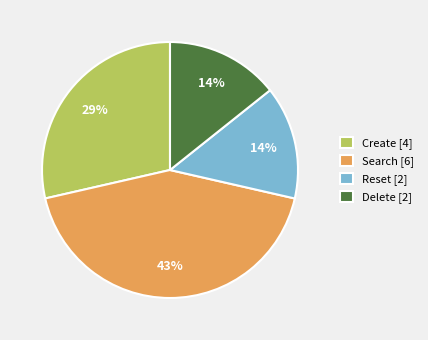

Does any single category account for the majority?

No